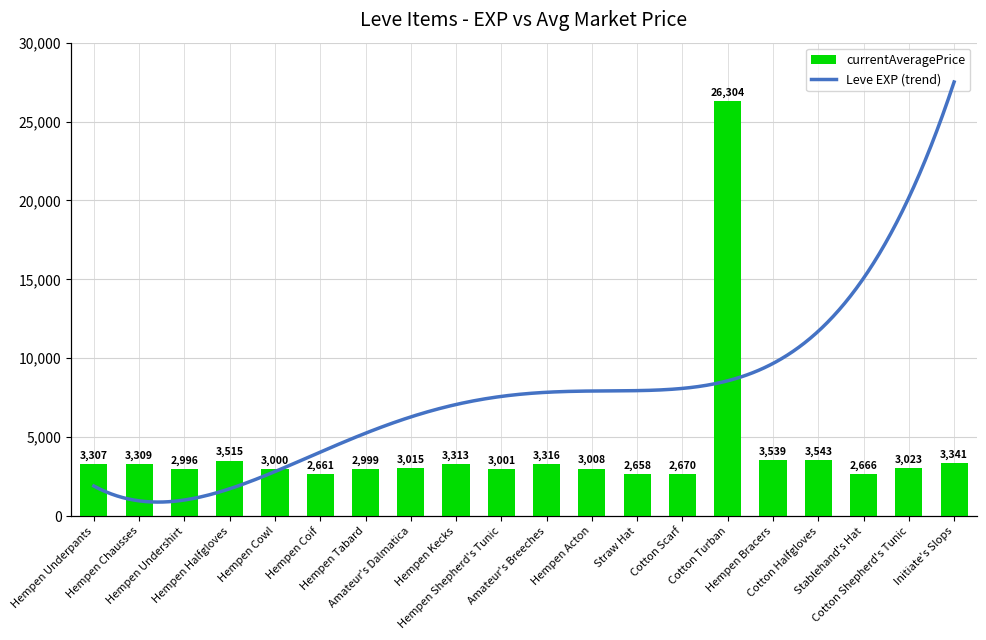

Count the number of values greater than 3023.

9